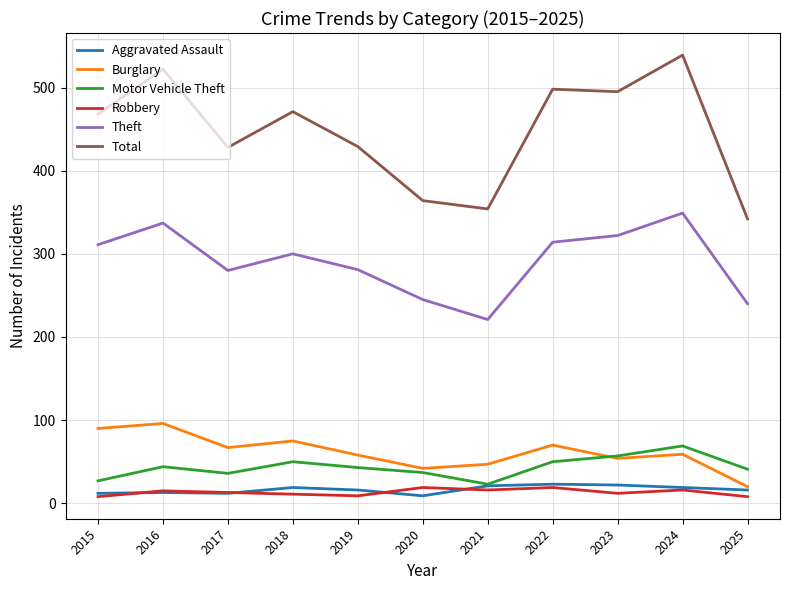

What is the total value across all series at 2023?

962